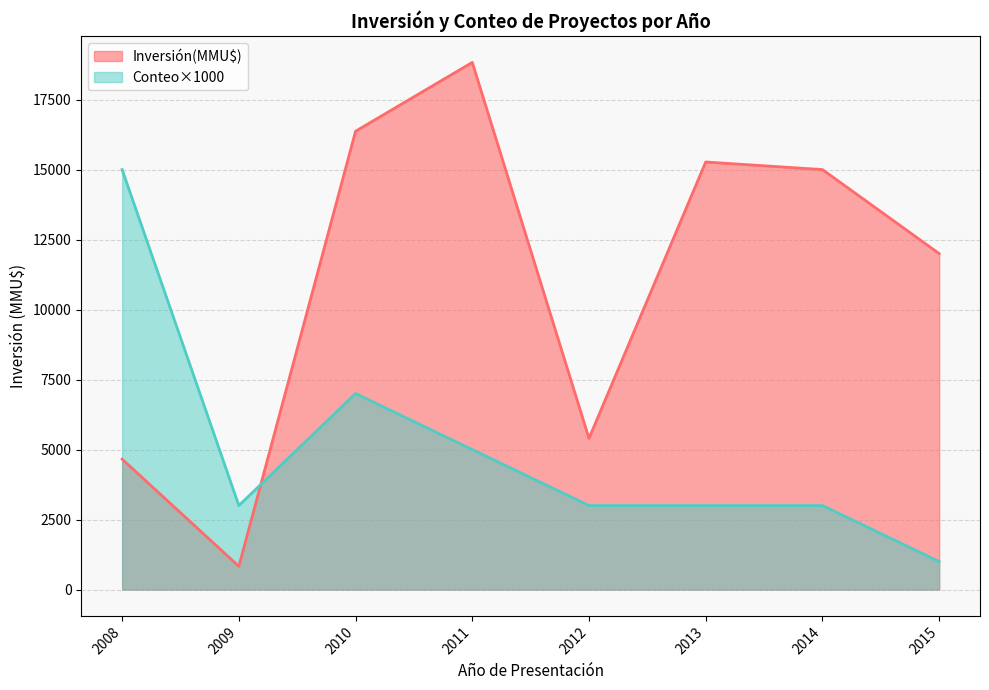

How many lines are shown in the chart?

2